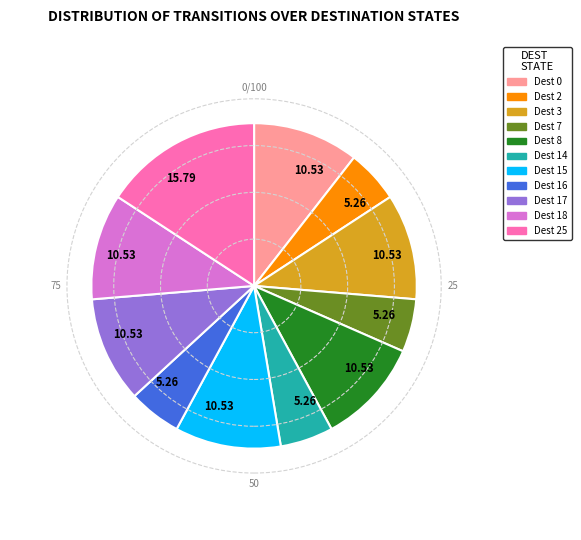

Does any single category account for the majority?

No